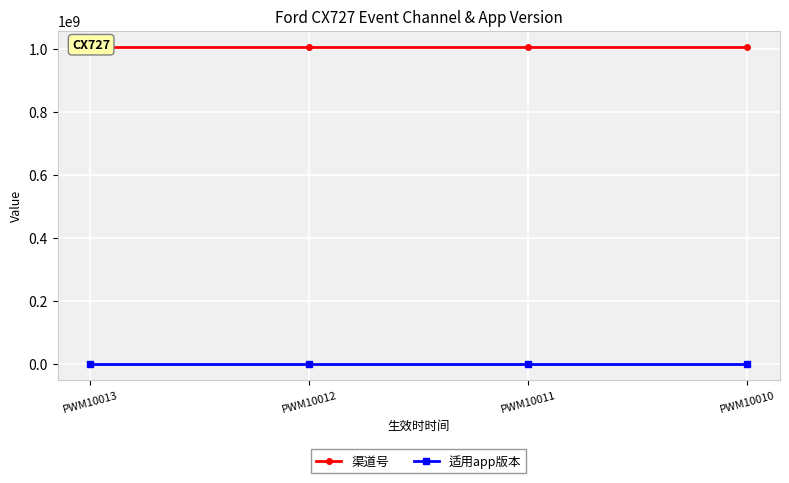

Is the value of 渠道号 at PWM10011 greater than the value of 适用app版本 at PWM10011?

Yes